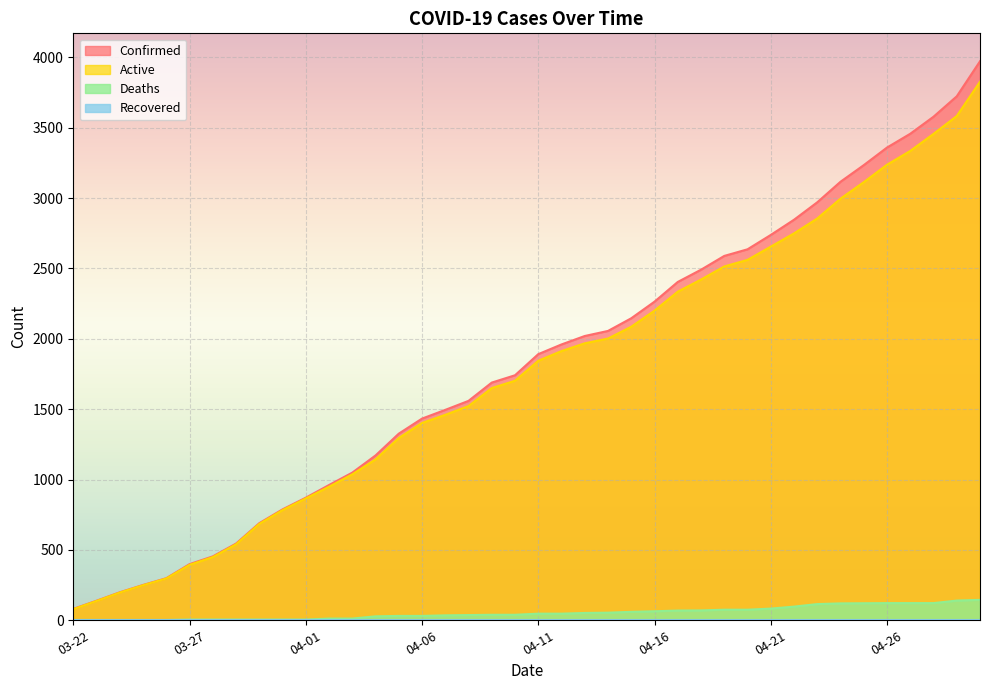

At 04-06, list the series in order from smallest to largest.

Deaths, Active, Confirmed